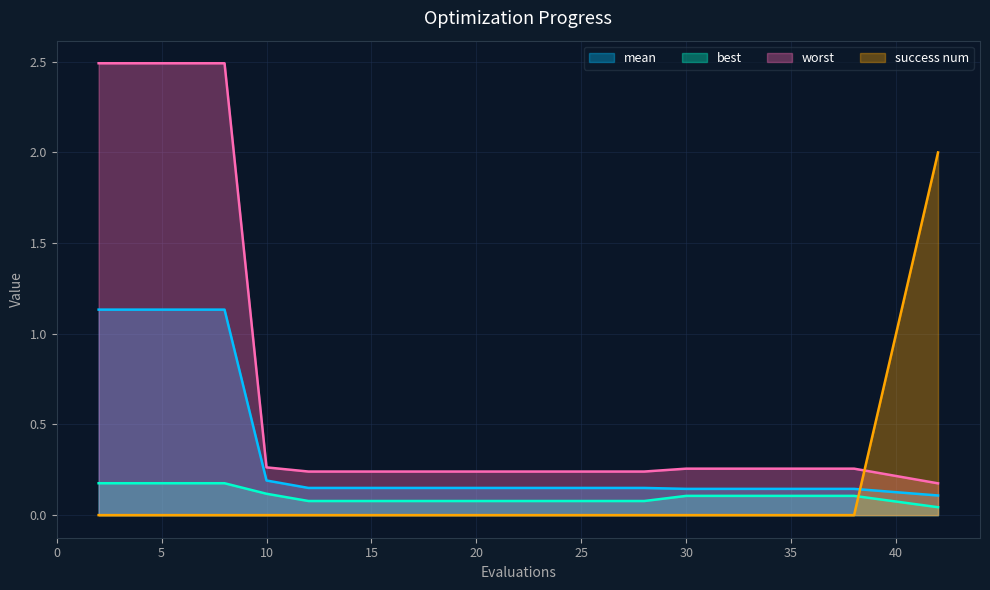

What is the sum of the worst values at 14 and 20?

0.5